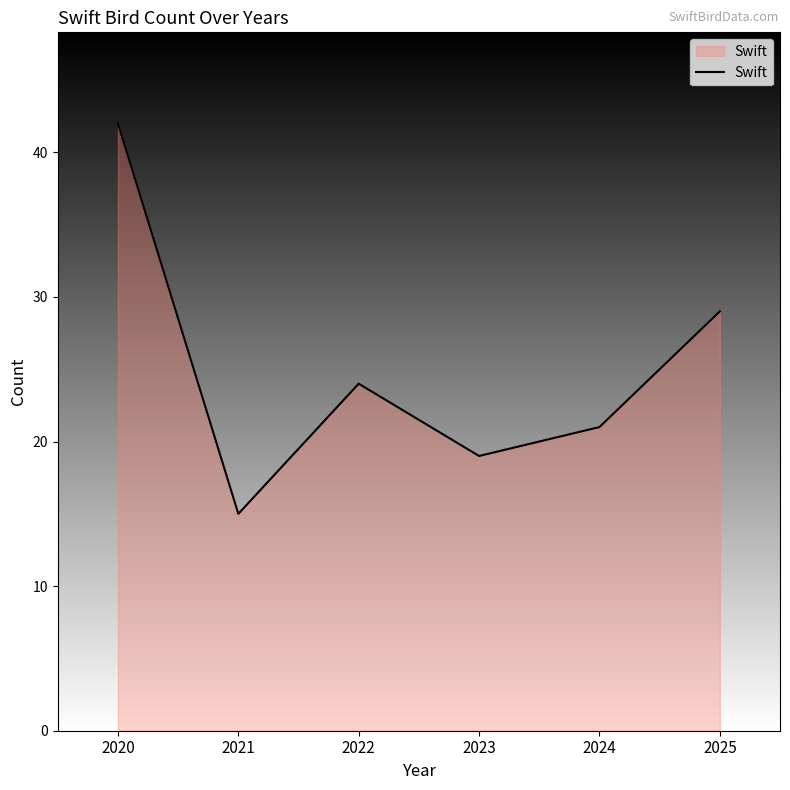

What is the maximum value shown in the chart?

42